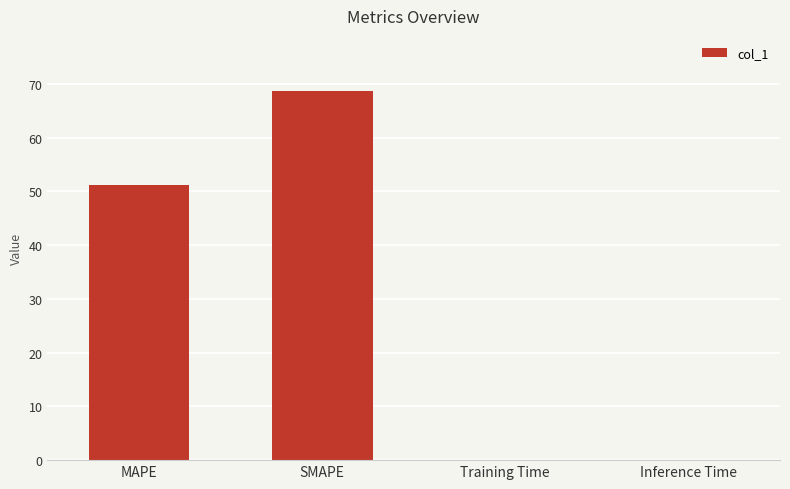

Where does the data first go above 51?

MAPE